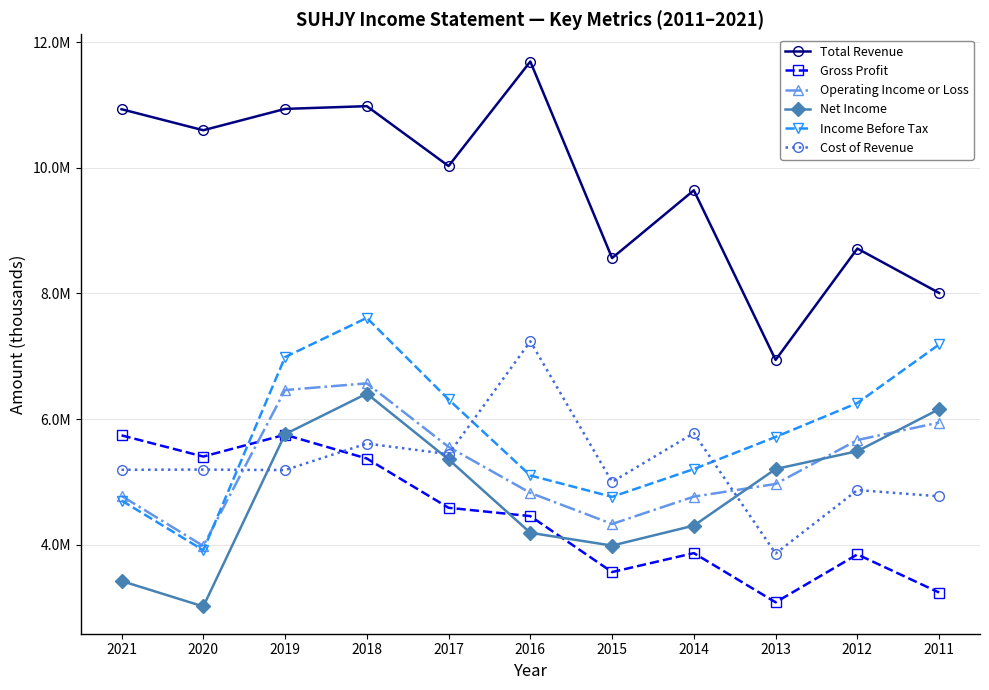

Reading left to right, extract all data points from this chart.

Total Revenue: 10931400	10596900	10936600	10980400	10026900	11690700	8562200	9640600	6940900	8713500	8006800
Gross Profit: 5739800	5402300	5749800	5371000	4586600	4453900	3563500	3865300	3082000	3844600	3237600
Operating Income or Loss: 4775200	3978600	6460900	6567600	5556100	4823900	4329000	4764200	4966000	5665000	5943800
Net Income: 3421400	3015600	5758200	6404200	5356900	4188100	3985000	4303000	5203700	5488000	6156400
Income Before Tax: 4702200	3911800	6985300	7610000	6311100	5101000	4761100	5202800	5714600	6254000	7186800
Cost of Revenue: 5191600	5194700	5186700	5609400	5440300	7236800	4998800	5775200	3858900	4868800	4769200